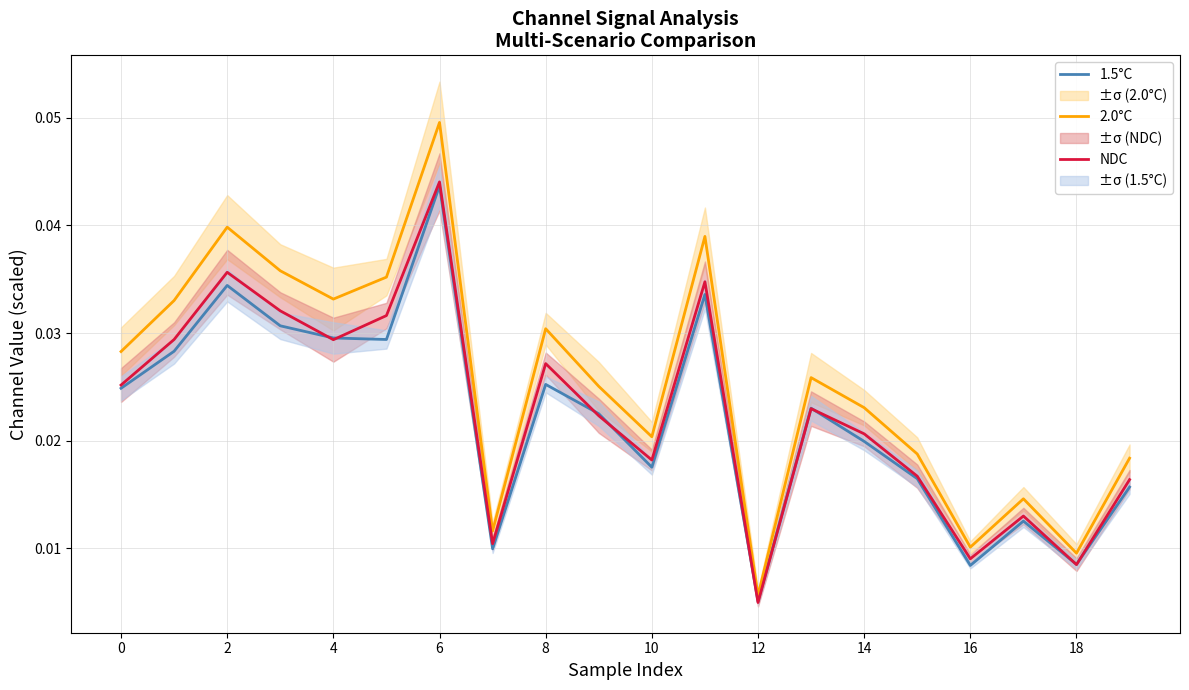

At which label is 2.0°C closest to 0?

12